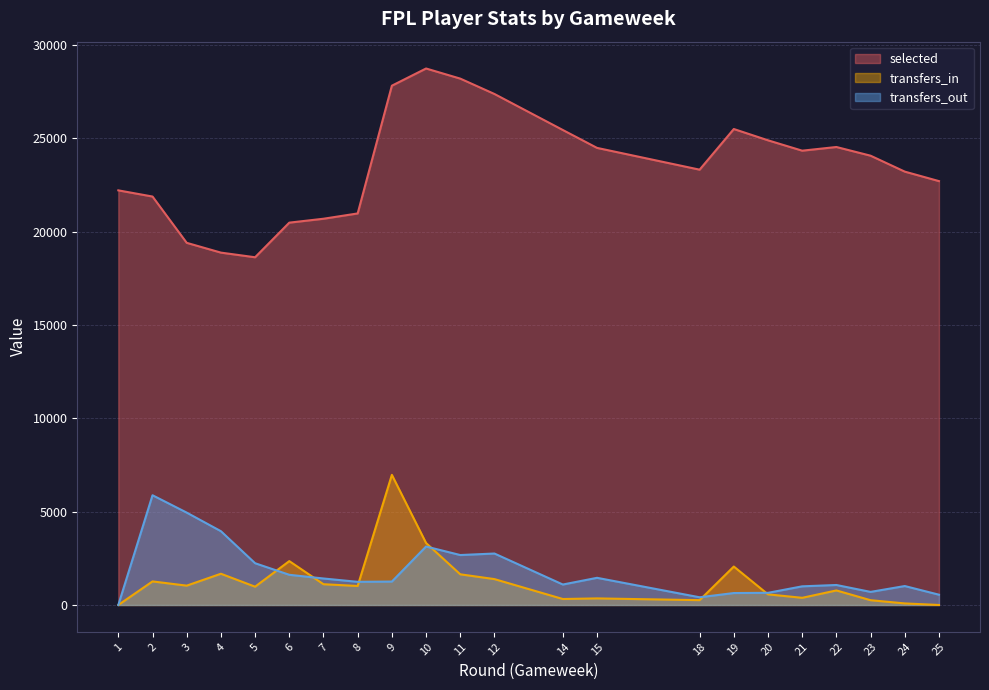

How many times do transfers_out and transfers_in cross each other?

6